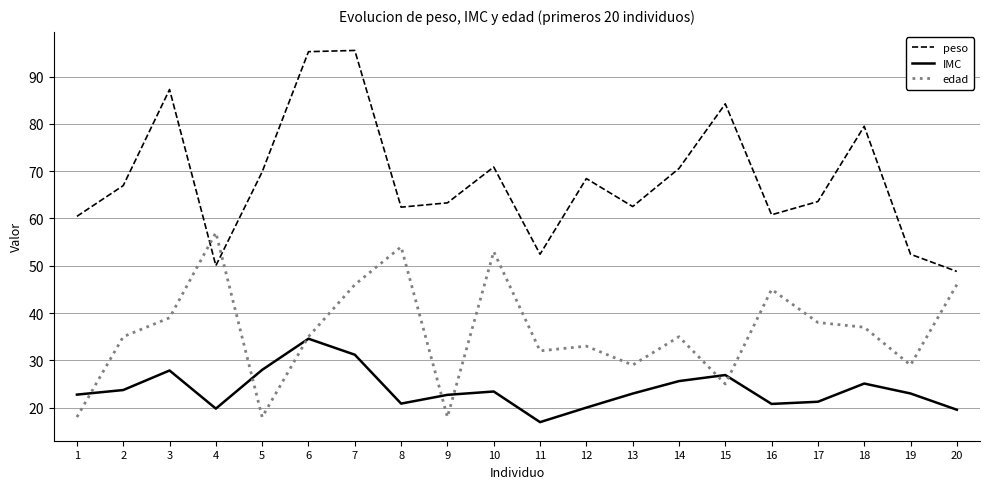

What is the total value across all series at 18?

141.6